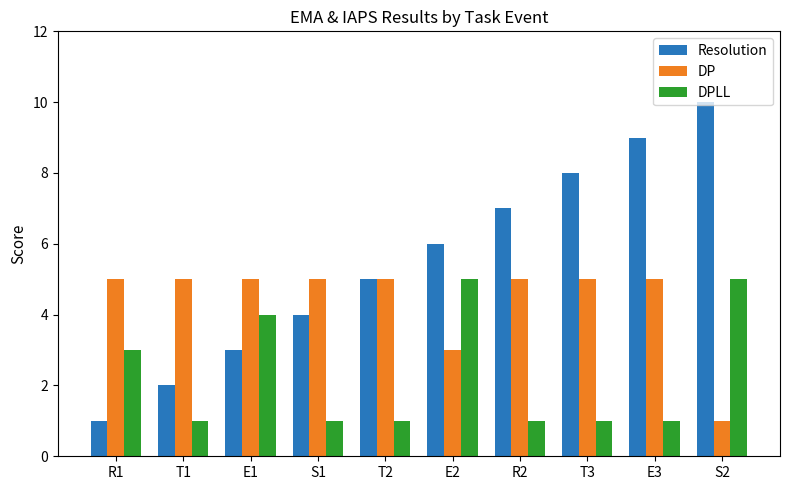

Are the bars horizontal?

No